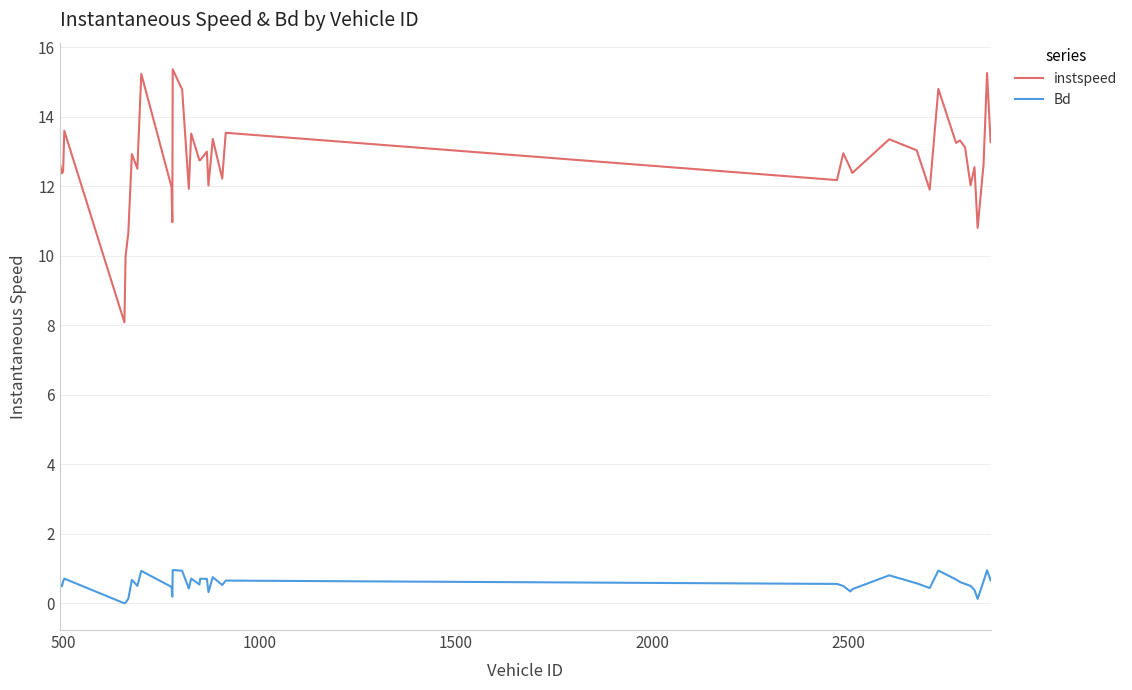

What is the difference between the maximum and minimum values in the Bd series?

1.0